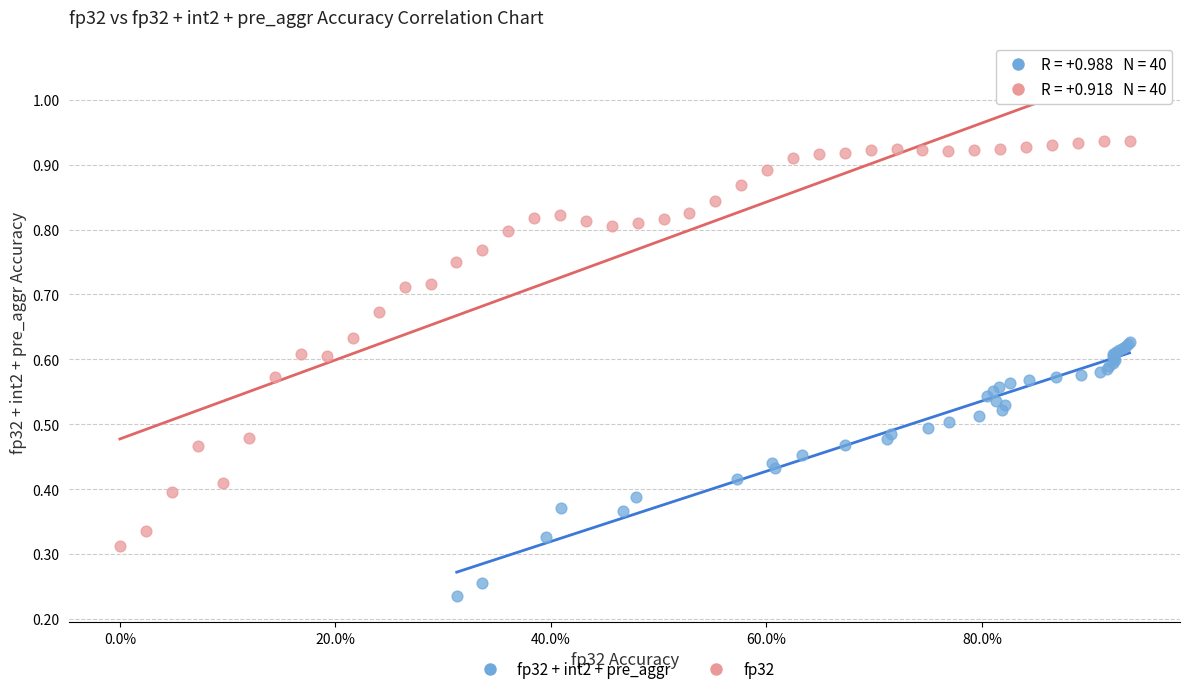

Which series has the widest spread of Y values?

fp32